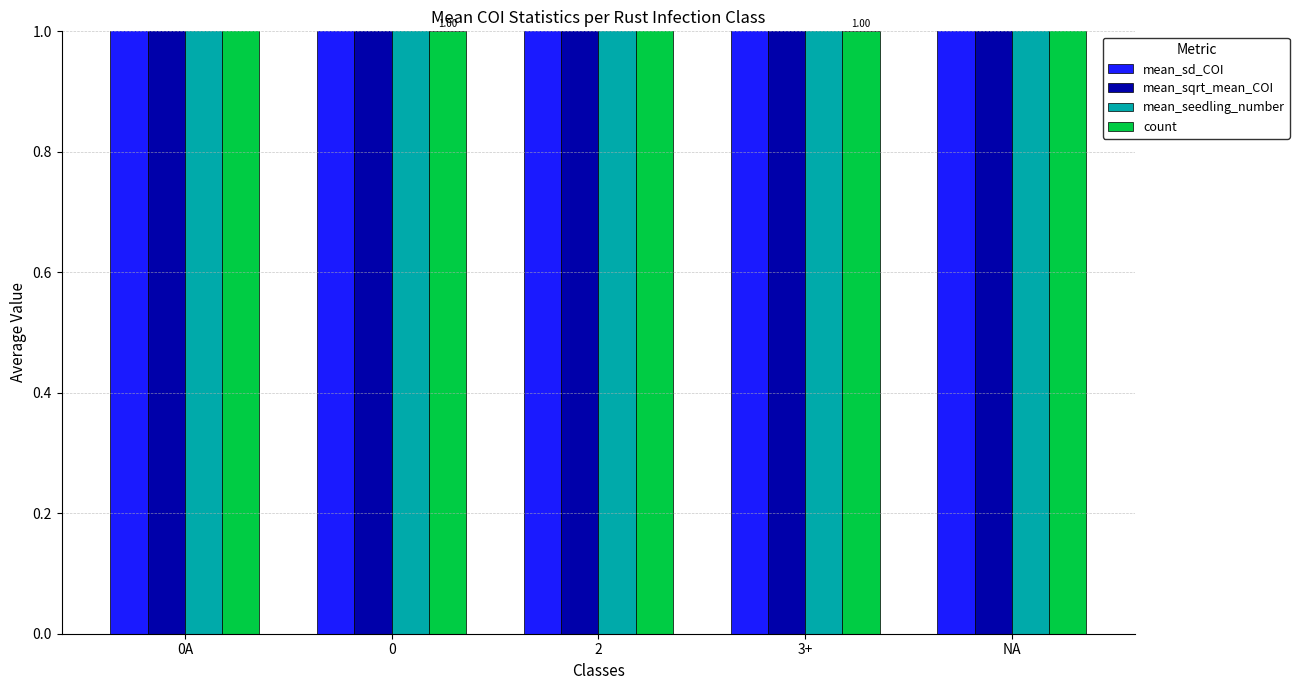

What is the smallest value displayed?

1.0